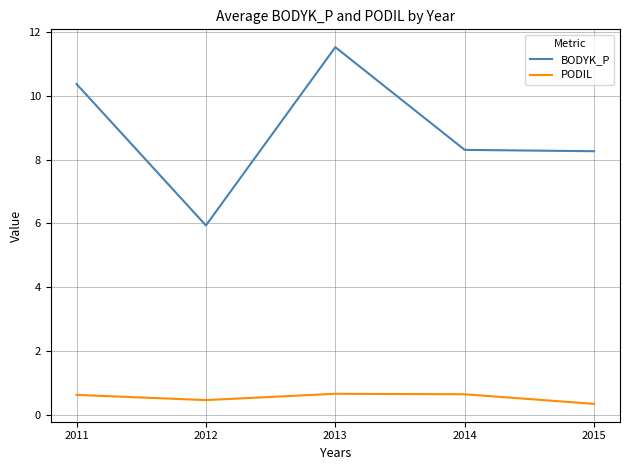

Where does the BODYK_P series first go above 8?

2011